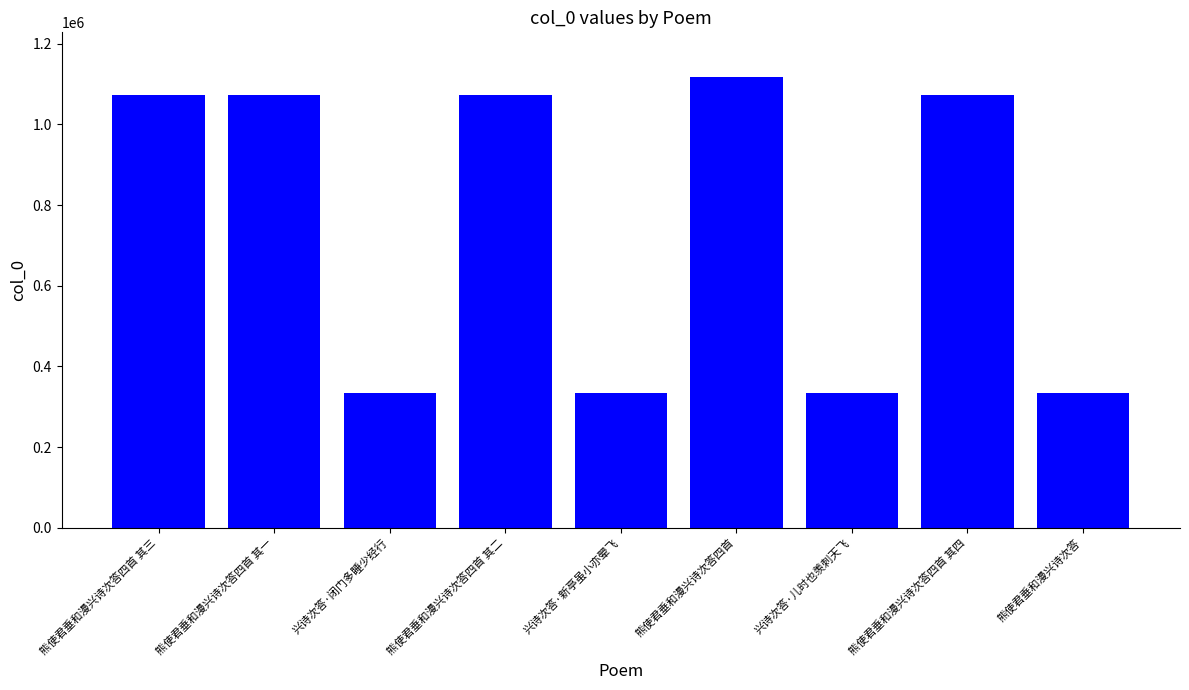

What is the value of the 7th bar from the left?

335031